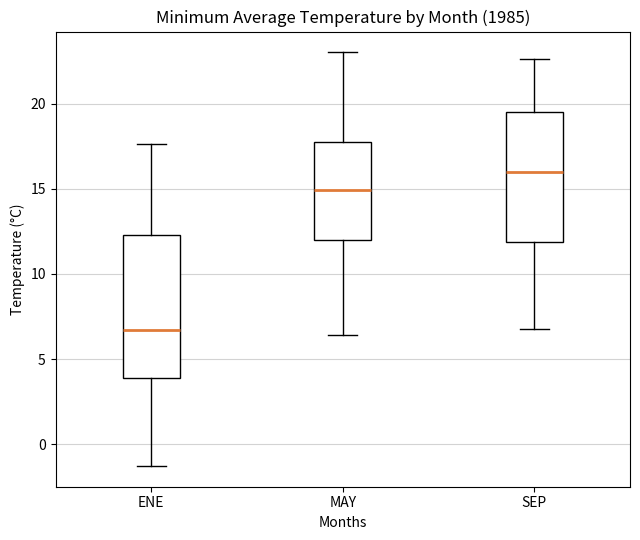

Reading left to right, read every box against the y-axis: the position of its median line, the range the box covers, and the ends of its whiskers. The values are not printed on the chart, so give them approximately, as read against the axis.

ENE: median 6.5, box 4.0 to 12.5, whiskers -1.5 to 17.5
MAY: median 15.0, box 12.0 to 18.0, whiskers 6.5 to 23.0
SEP: median 16.0, box 12.0 to 19.5, whiskers 7.0 to 22.5